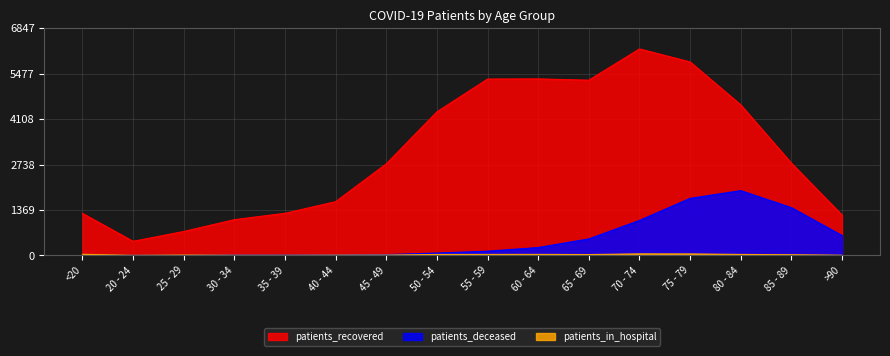

What is the difference between the maximum and minimum values in the patients_in_hospital series?

44